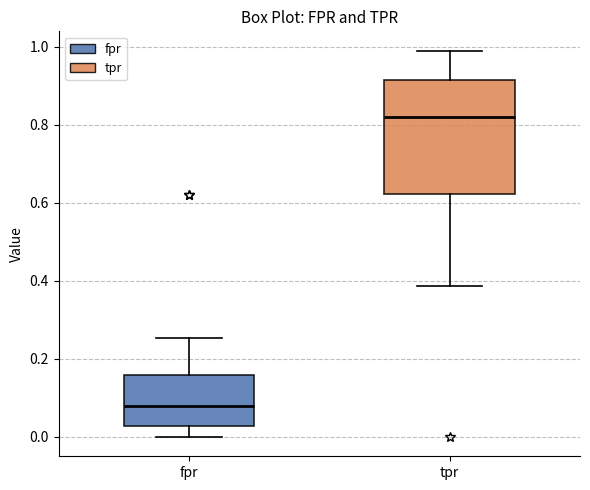

Which box is the tallest, from its lower edge to its upper edge?

tpr